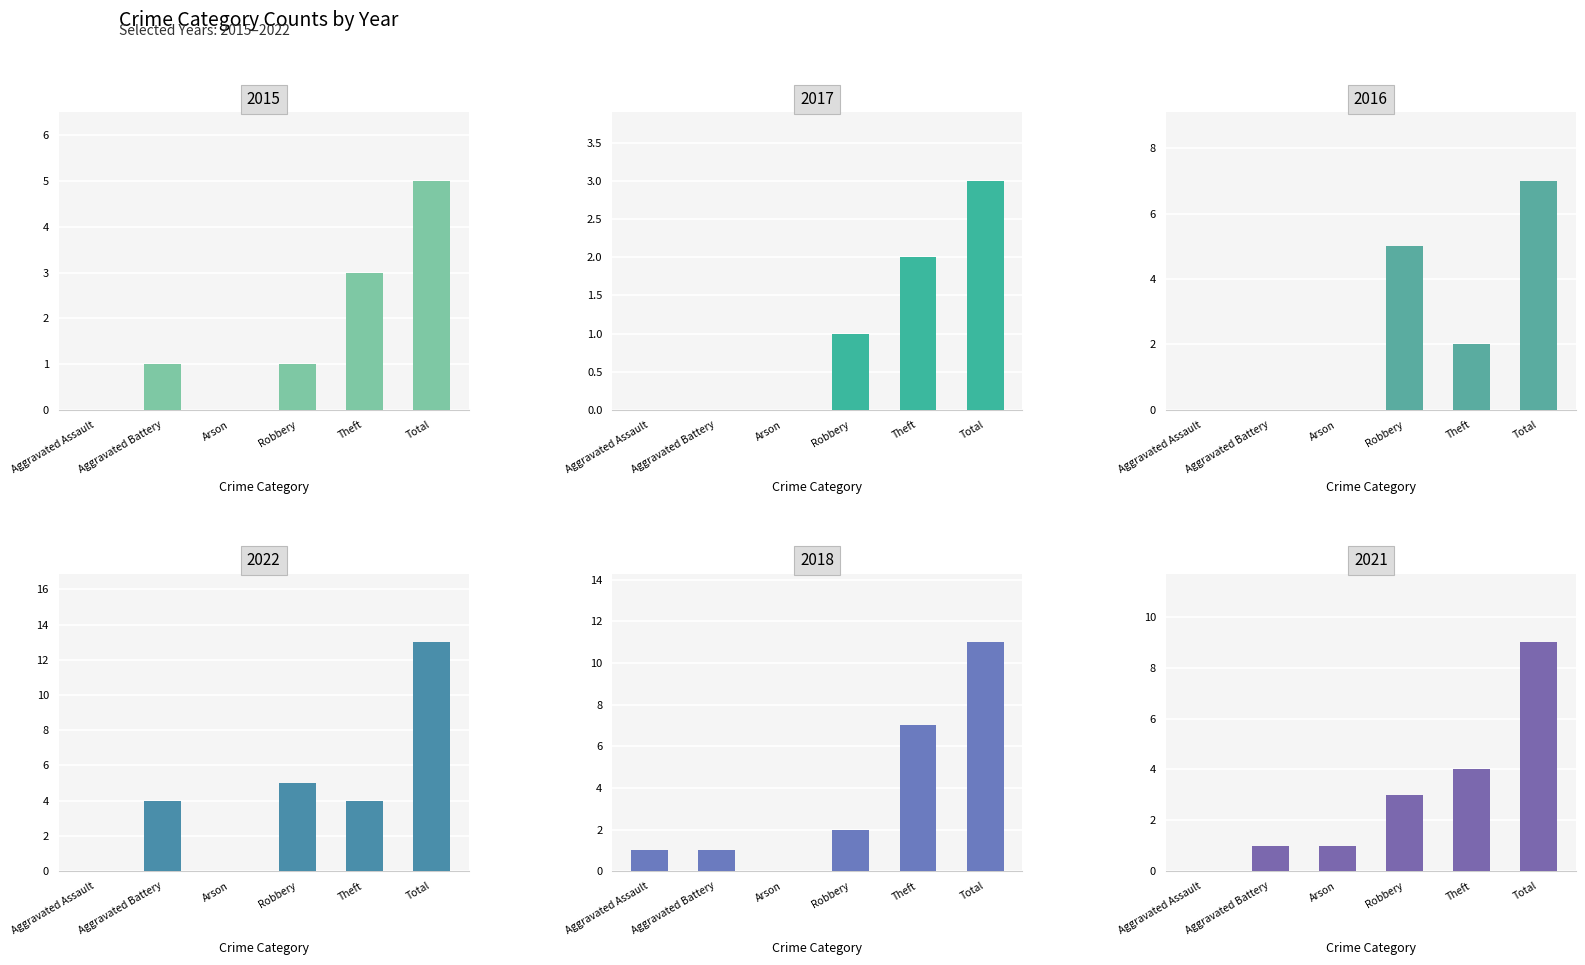

How many bars are there in total?

36